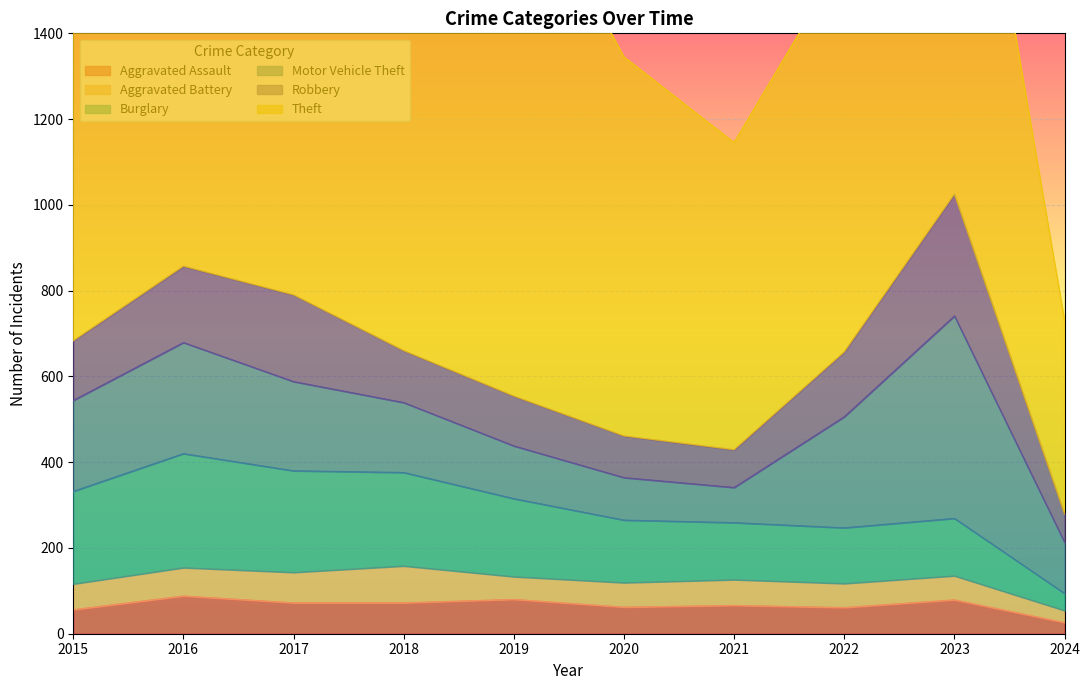

In Theft, how many points are higher than both neighbors (excluding endpoints)?

3